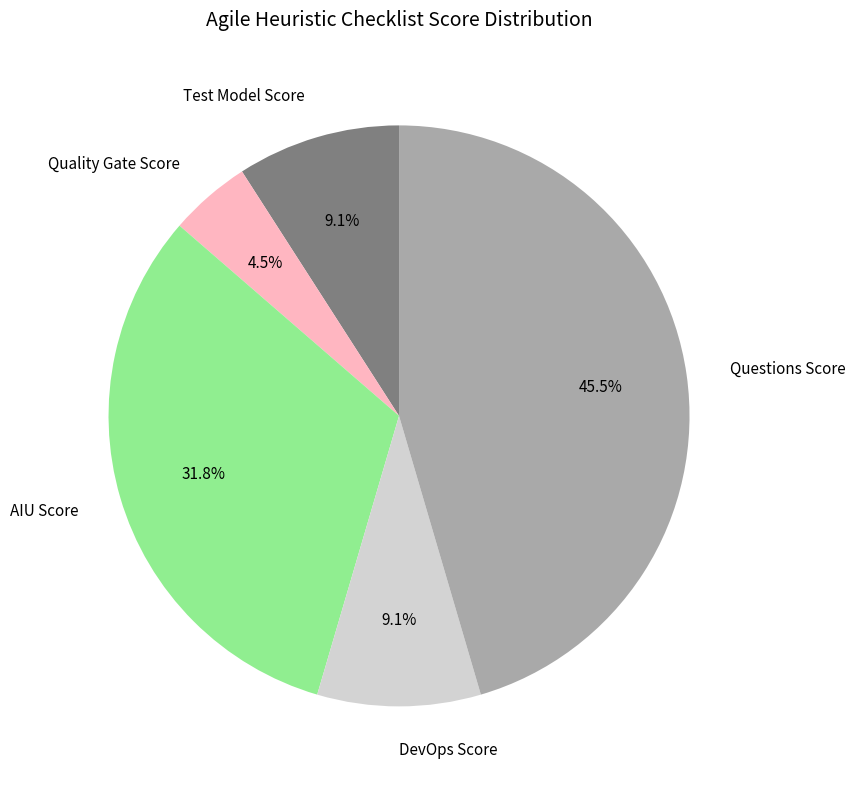

To the nearest percent, what is the average slice percentage?

20%